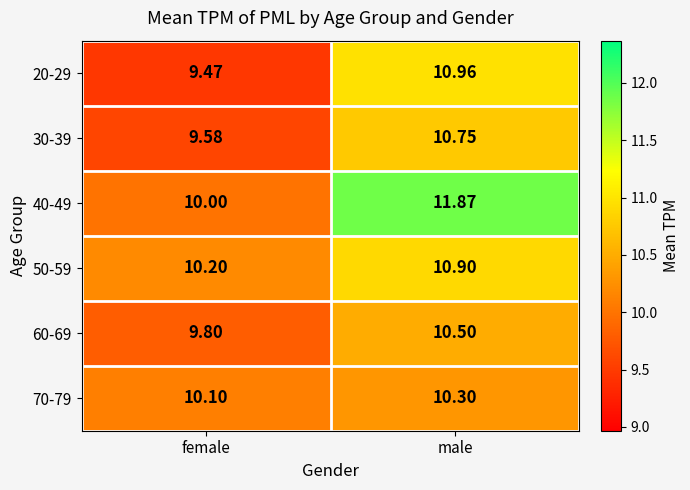

Is the value of 70-79 at female greater than the value of 30-39 at female?

Yes